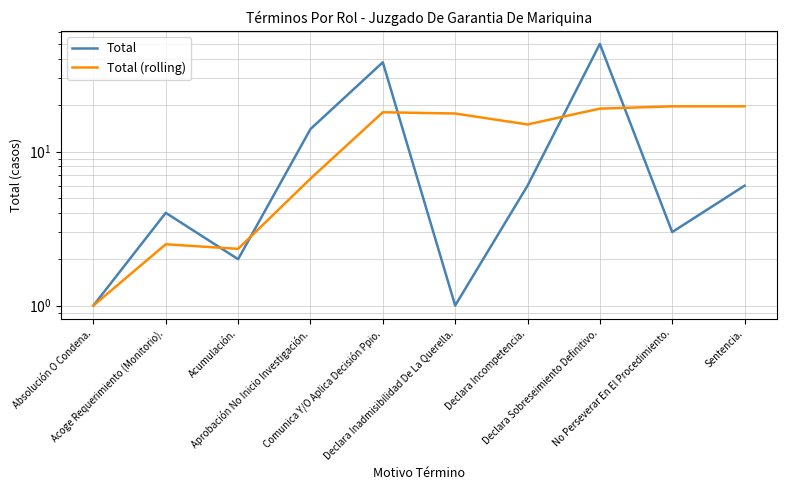

At which label does Total reach its minimum?

Absolución O Condena.